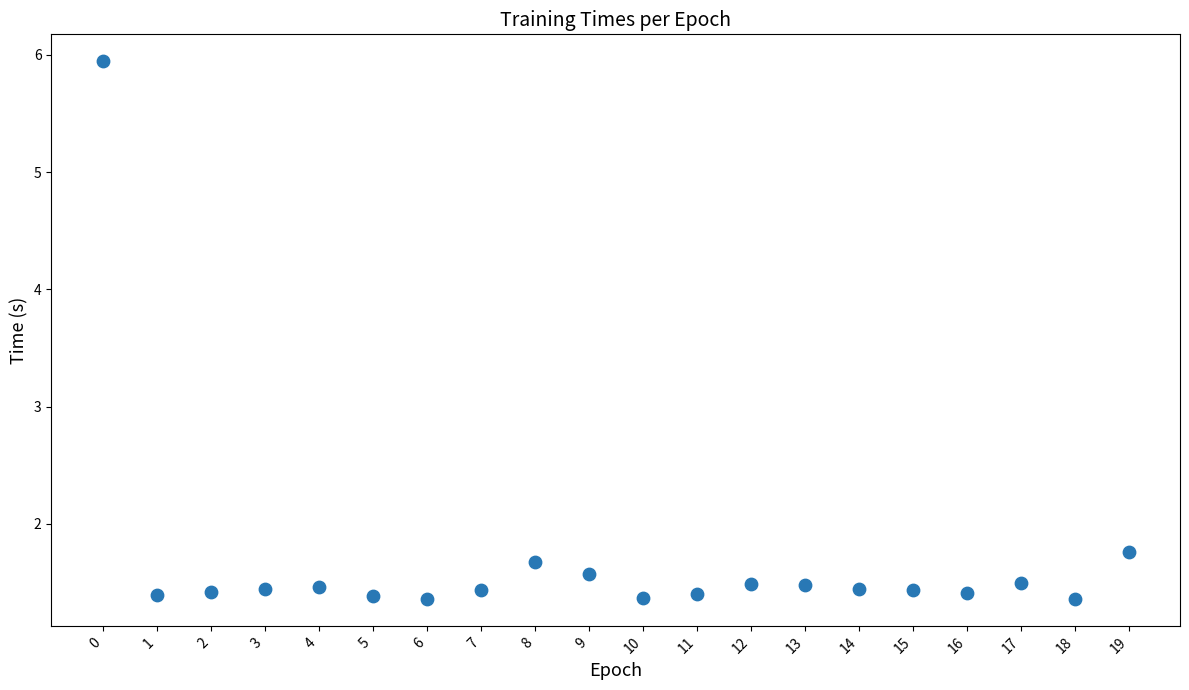

What Y value in the scatter plot is closest to 3?

1.8